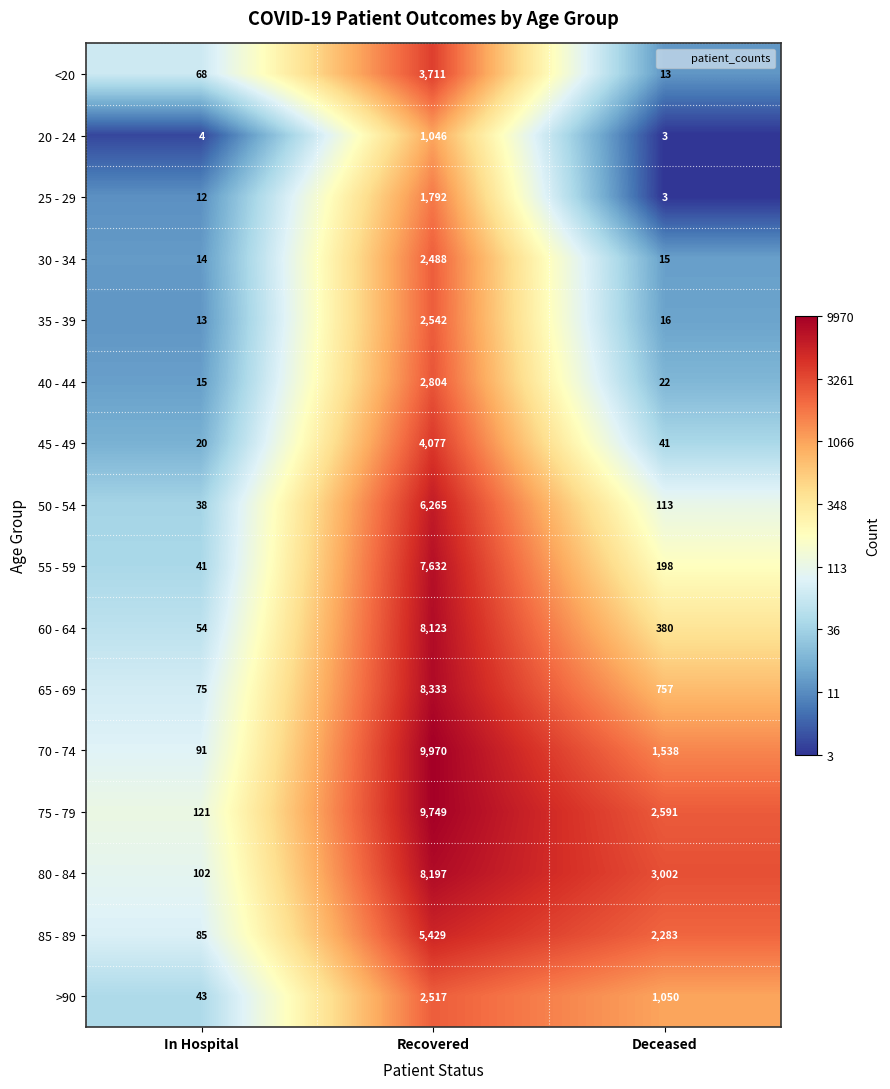

What is the average value of the 40 - 44 series?

947